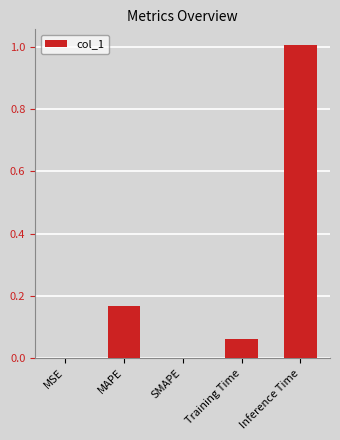

The chart shows a value of 0.0 at SMAPE. True or false?

True